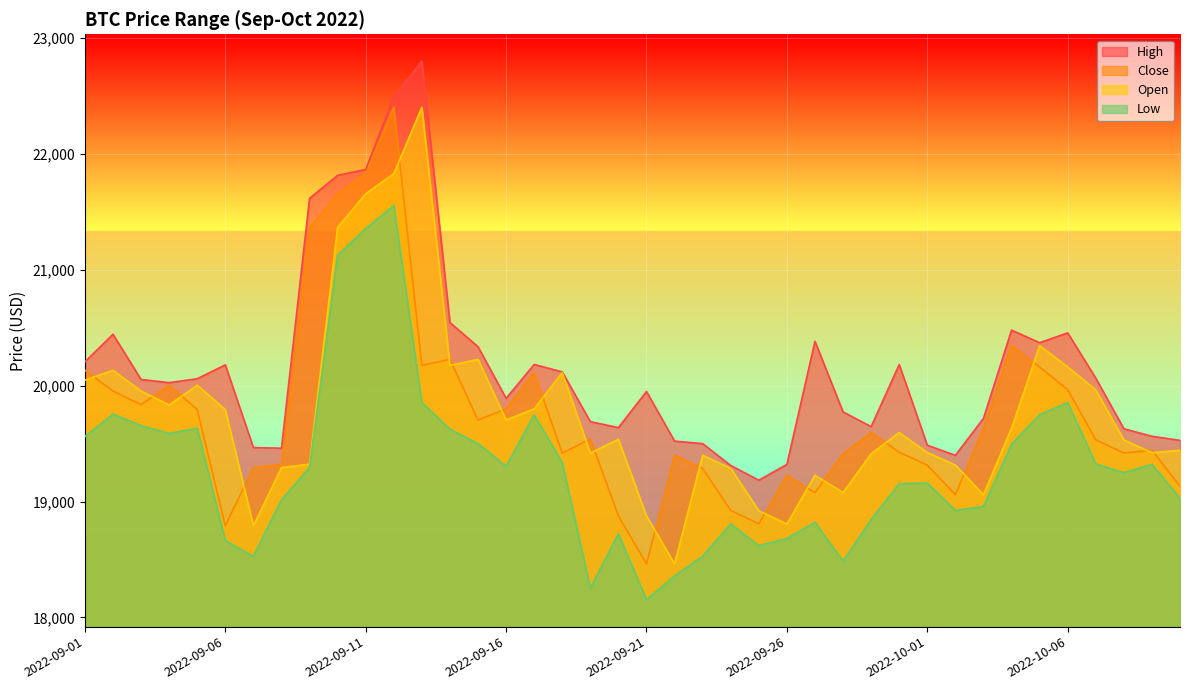

How many data points in Open are less than 19595?

20